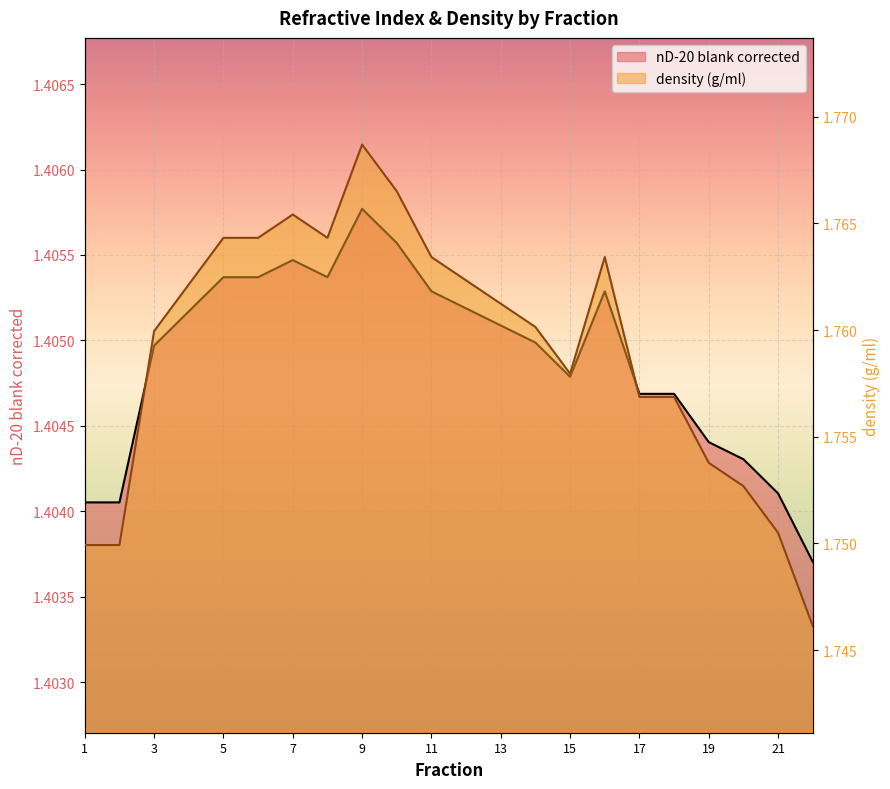

What are all the series names shown in the legend?

nD-20 blank corrected, density (g/ml)